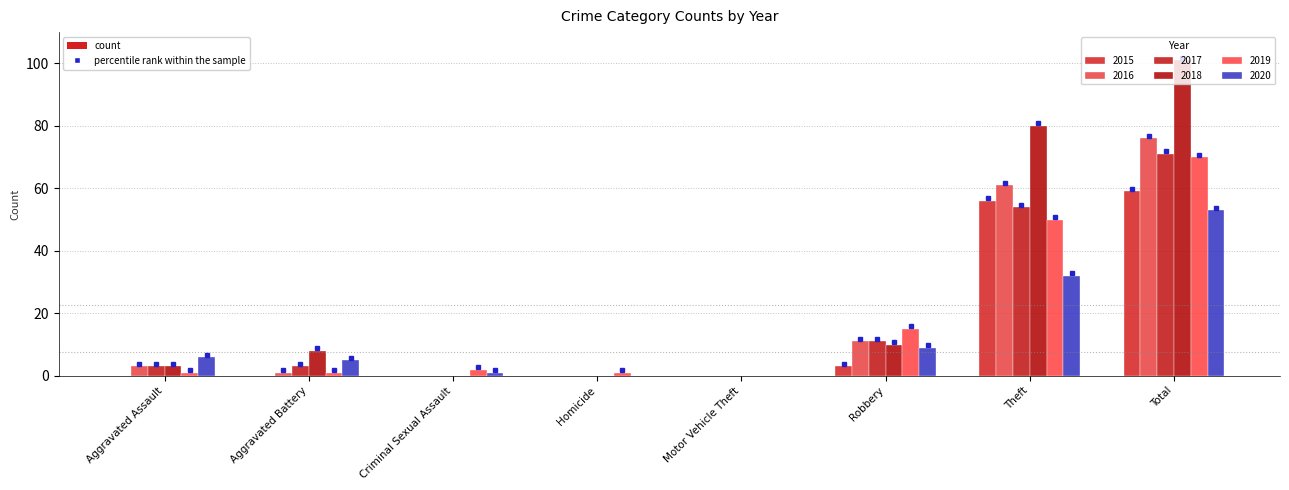

At which category does the chart reach its peak across all series?

Total